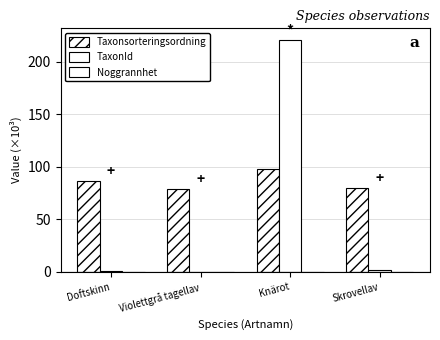

Reading left to right, extract all data points from this chart.

Taxonsorteringsordning: 86.7	78.5	97.7	79.6
TaxonId: 0.5	0.2	220.8	2.1
Noggrannhet: 0.0	0.0	0.0	0.0